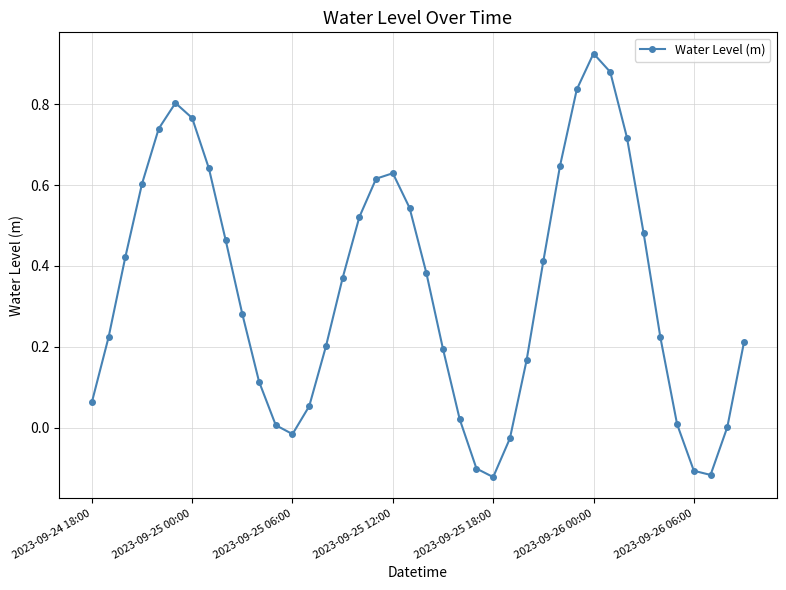

What is the difference between the maximum and minimum values?

1.0